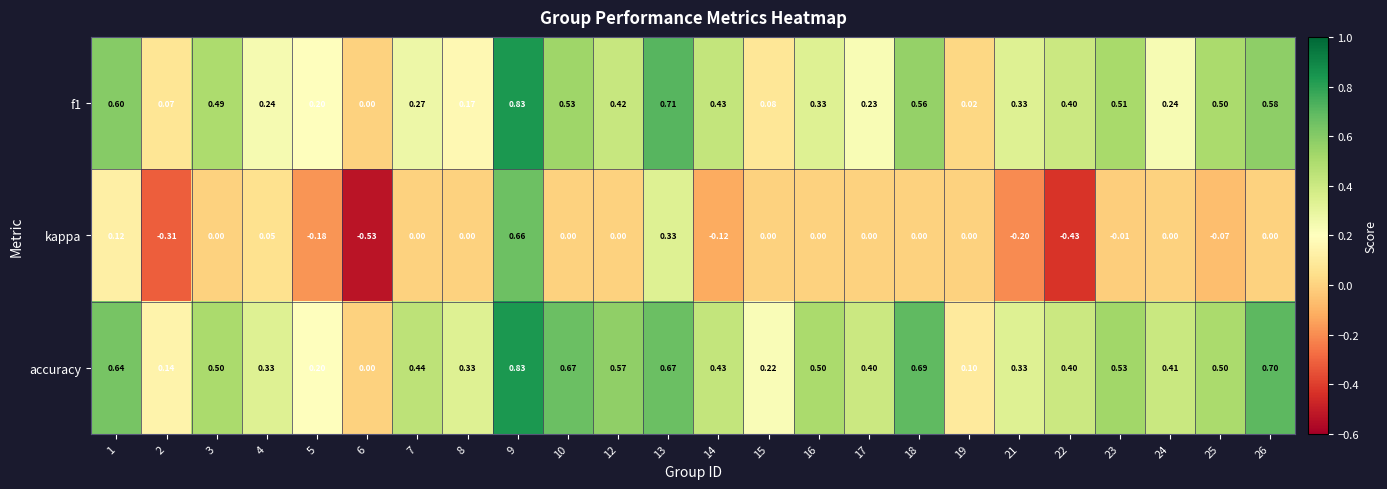

Which series has the widest spread of values?

kappa